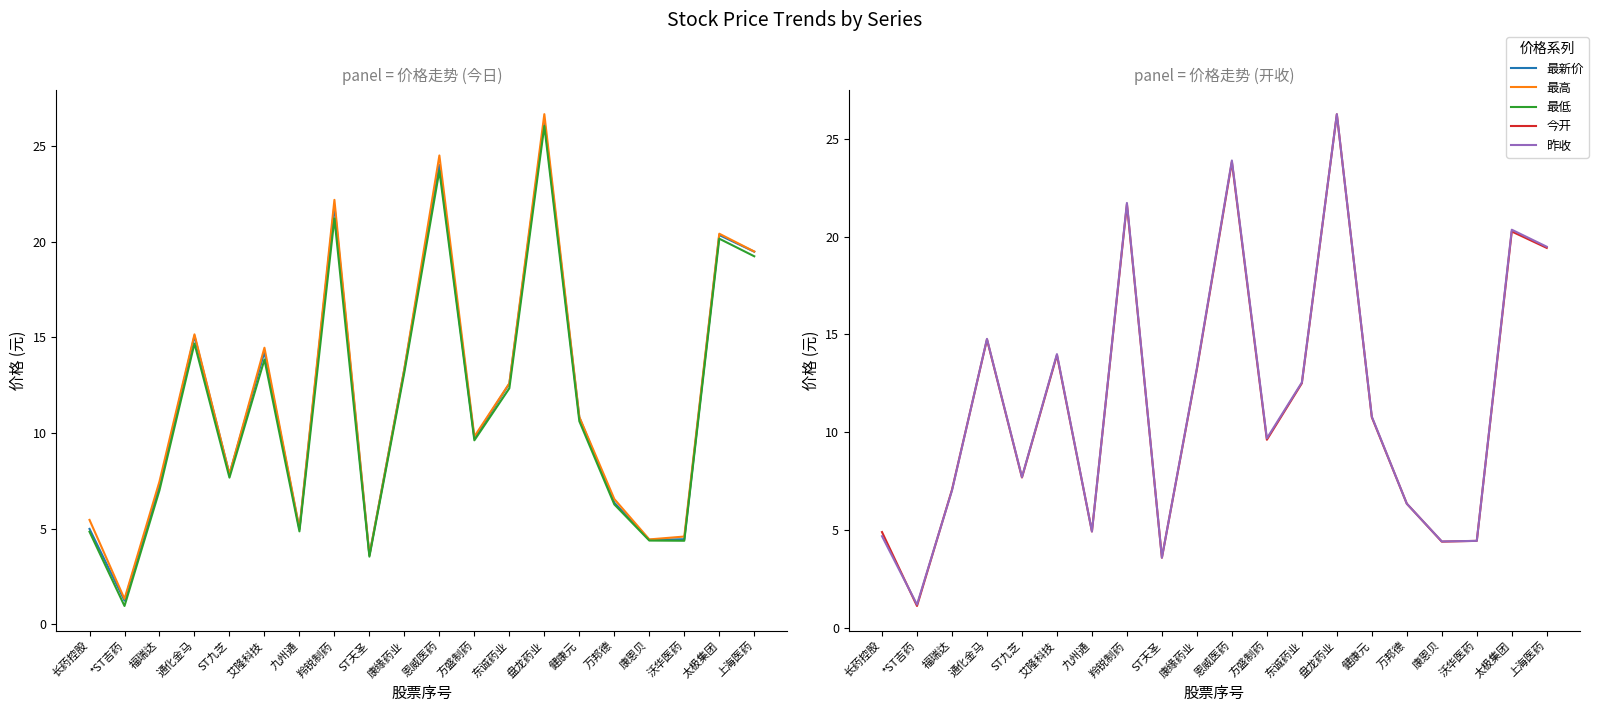

Which category has the highest value in the 今开 series?

盘龙药业